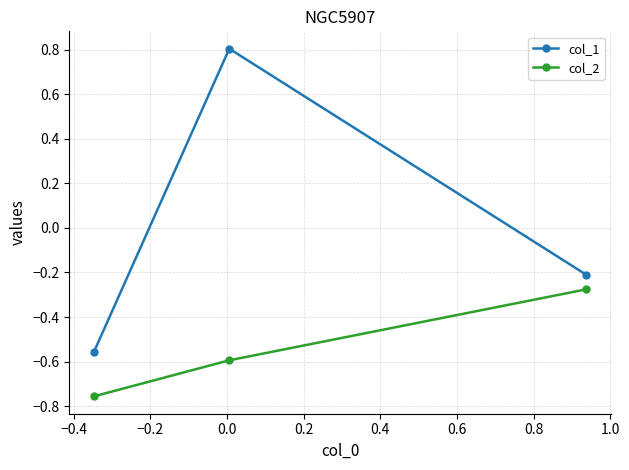

Which series has the largest total across all categories?

col_1